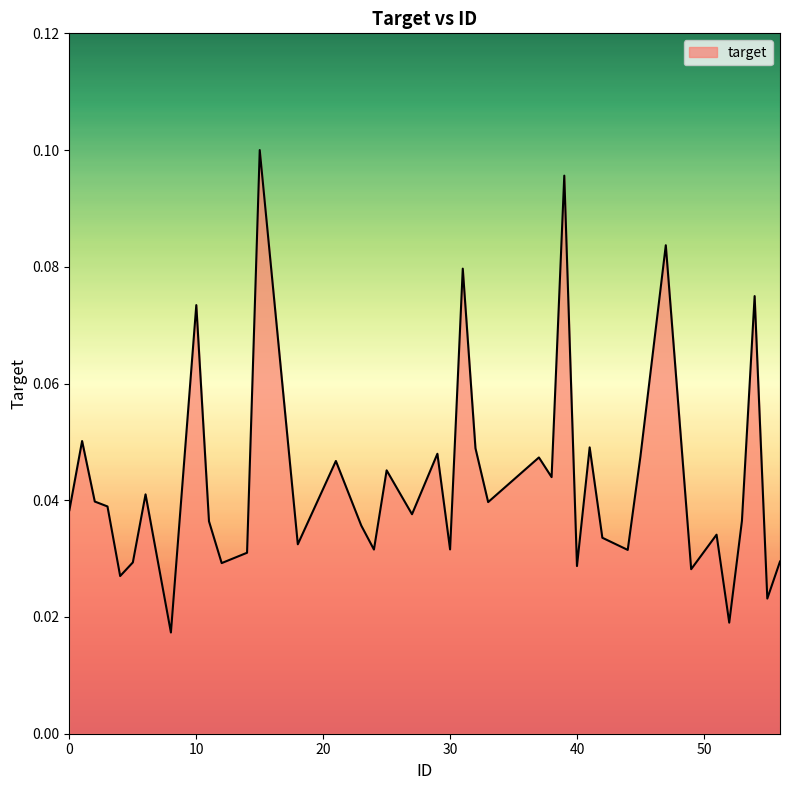

Does the chart have visible grid lines?

No